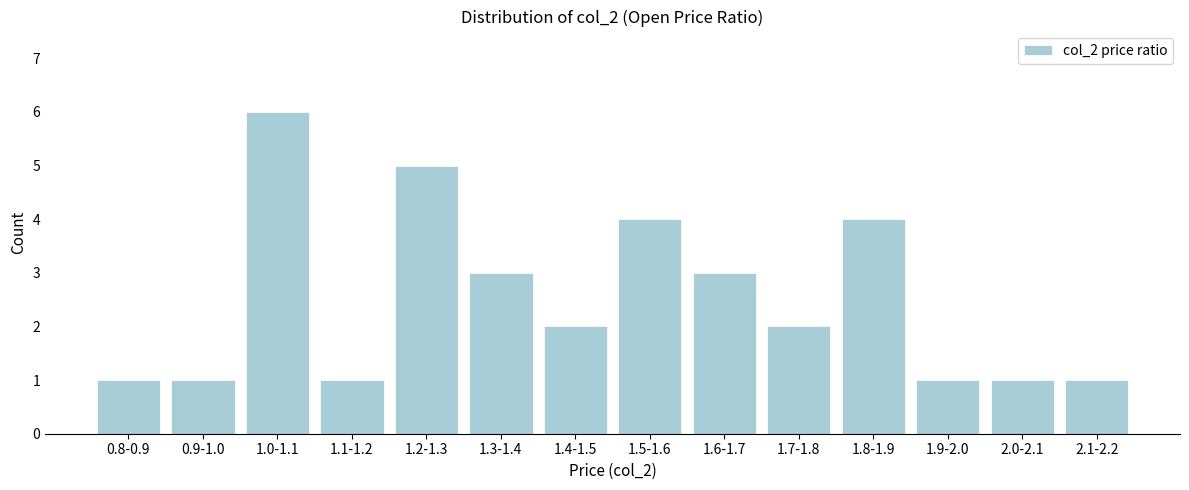

Reading right to left, extract all data points from this chart.

2.1-2.2=1	2.0-2.1=1	1.9-2.0=1	1.8-1.9=4	1.7-1.8=2	1.6-1.7=3	1.5-1.6=4	1.4-1.5=2	1.3-1.4=3	1.2-1.3=5	1.1-1.2=1	1.0-1.1=6	0.9-1.0=1	0.8-0.9=1